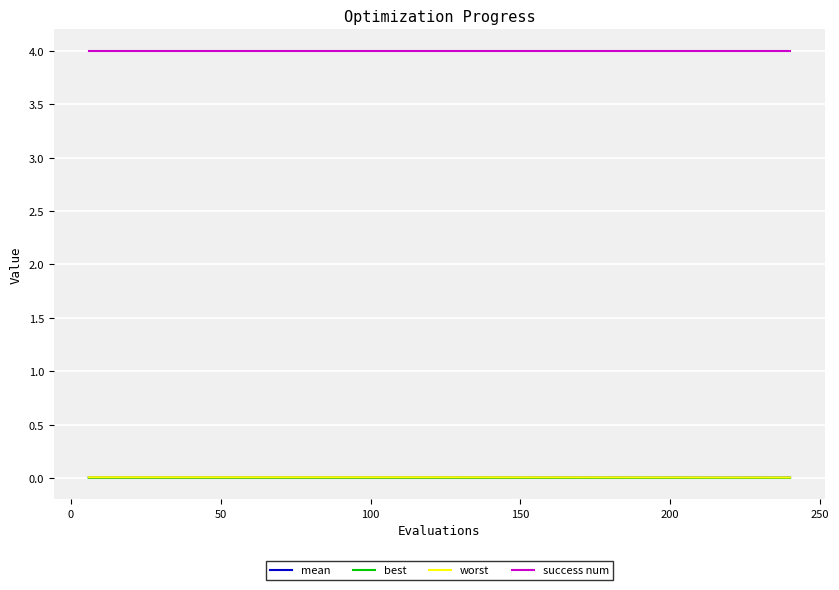

Which series has the largest total across all categories?

success num